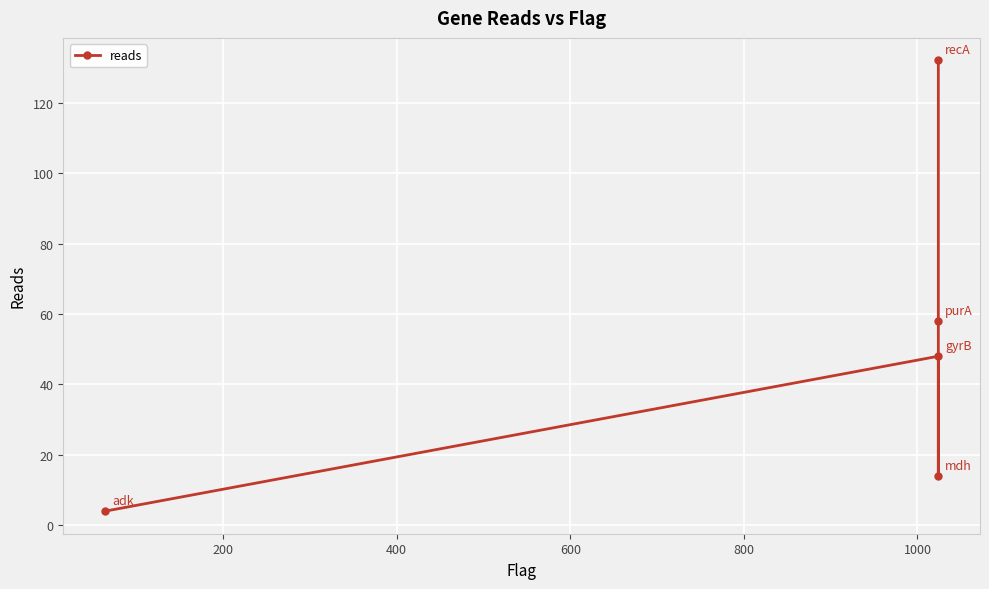

What is the difference between the maximum and second lowest values?

118